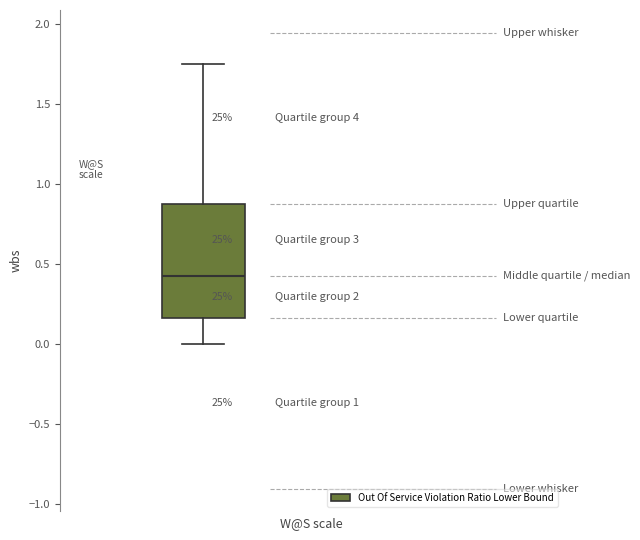

Transcribe this box plot: give where the median line is, the range the box spans, and where the two whiskers end, as read against the y-axis. The values are not printed on the chart, so give them approximately, as read against the axis.

median 0.45, box 0.15 to 0.90, whiskers 0.00 to 1.75